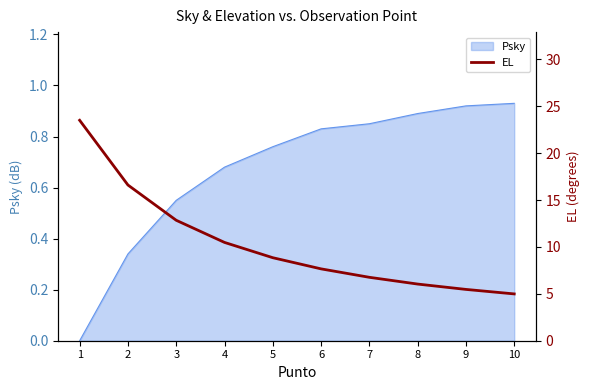

Rank the categories by value from lowest to highest.

10, 9, 8, 7, 6, 5, 4, 3, 2, 1